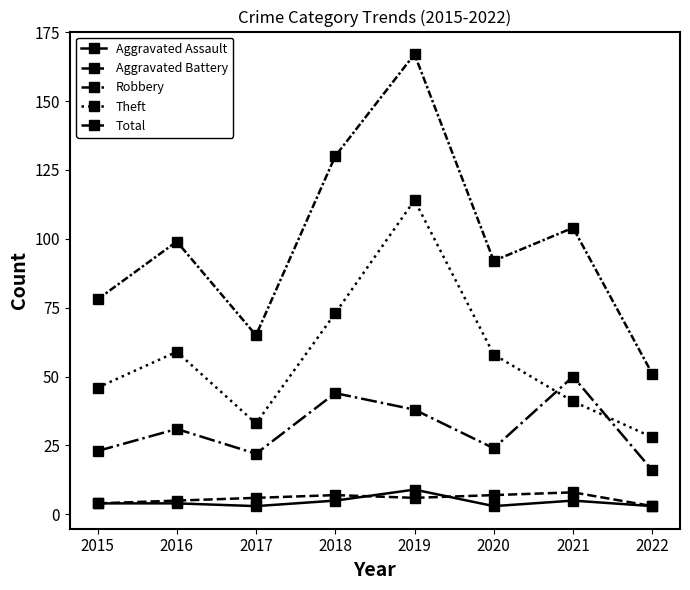

True or false: Robbery has a value of 44 at 2018.

True